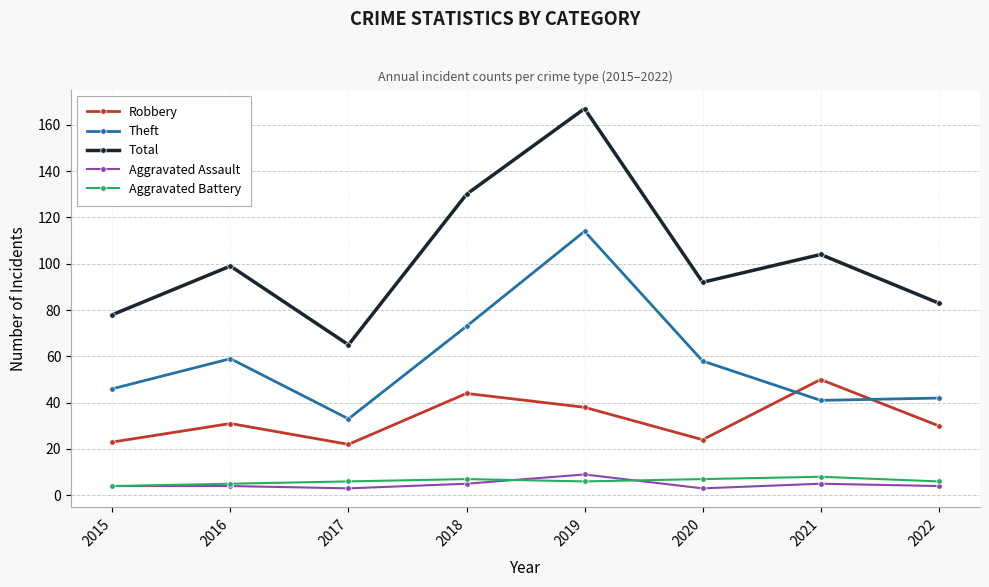

How many categories are shown in the chart?

8